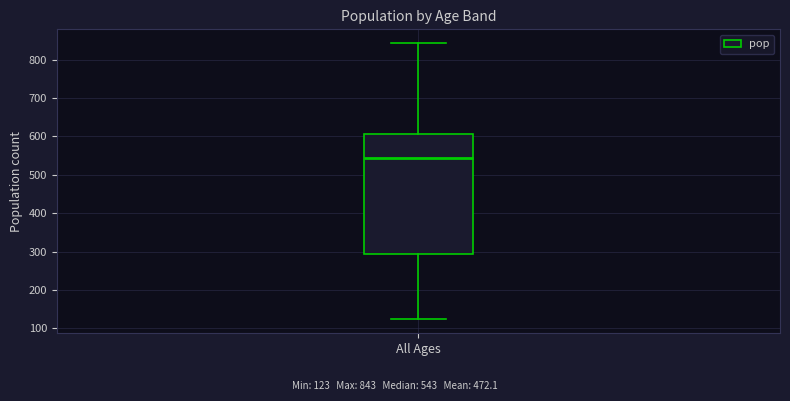

Read this box plot against the y-axis: the position of the median line, the range covered by the box, and the ends of both whiskers. The values are not printed on the chart, so give them approximately, as read against the axis.

median 540, box 290 to 610, whiskers 120 to 840